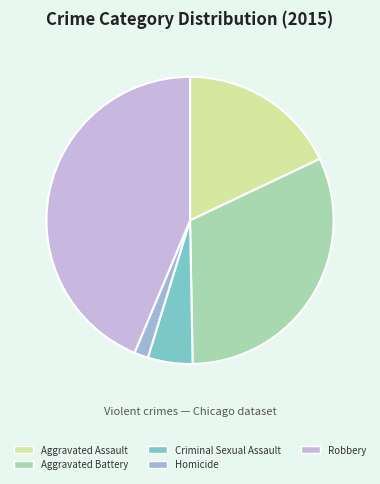

To the nearest percent, what portion does Robbery represent?

44%